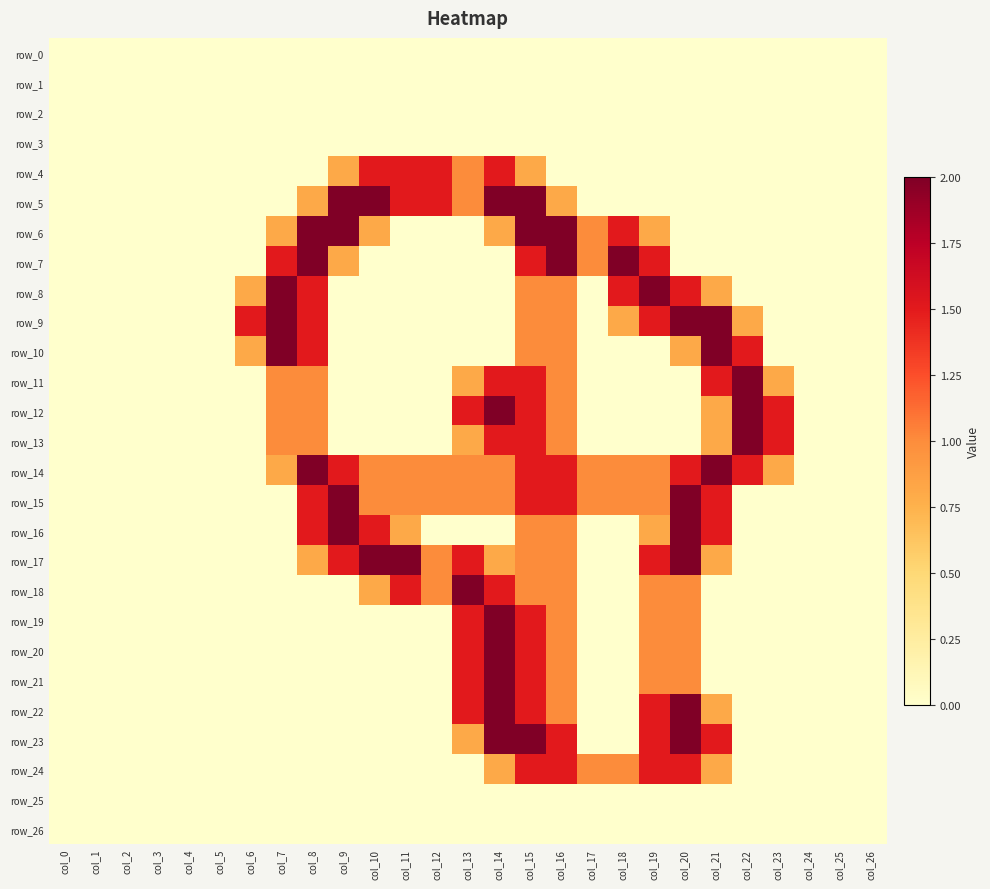

What is the maximum value shown in the chart?

2.0